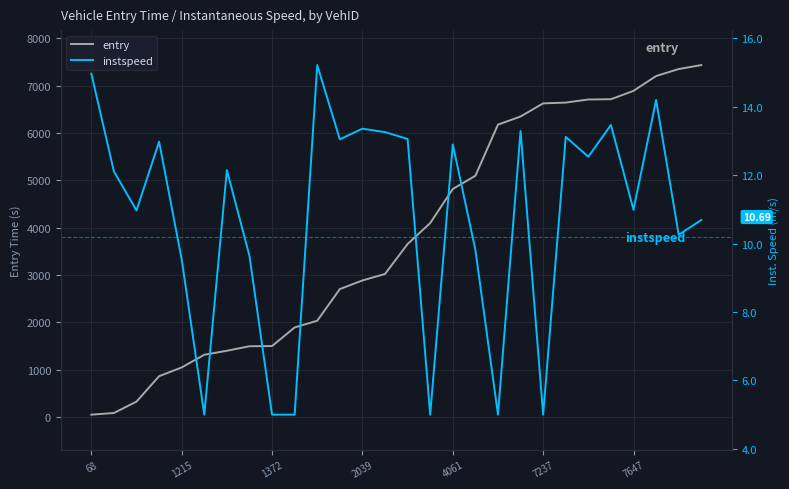

True or false: entry has a value of 1047.8 at 1215.

True